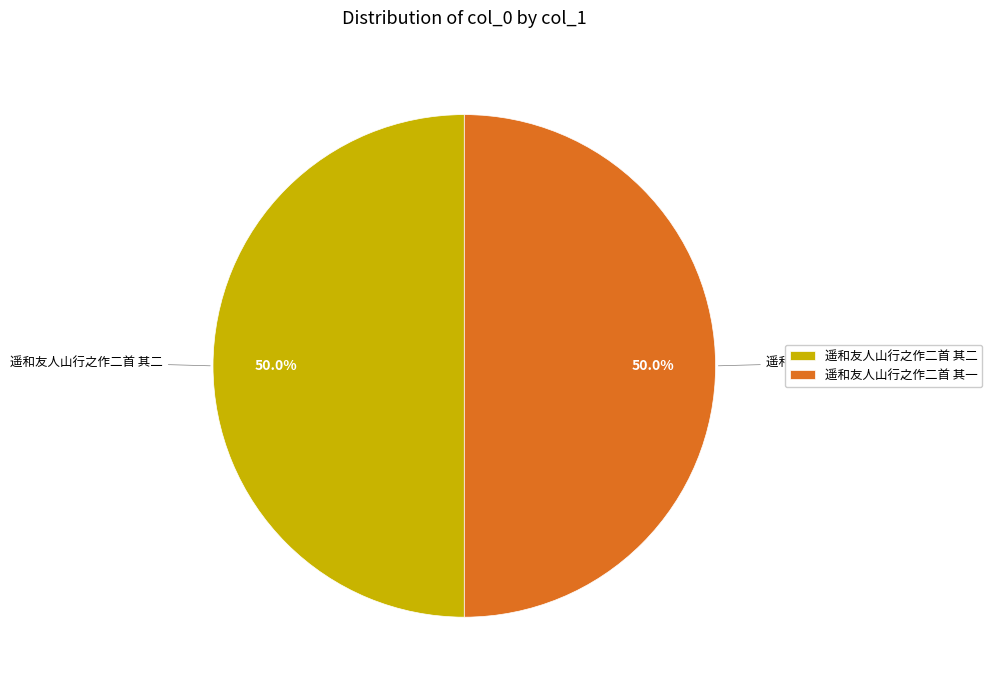

What percentage is the 遥和友人山行之作二首 其一 slice, to the nearest percent?

50%